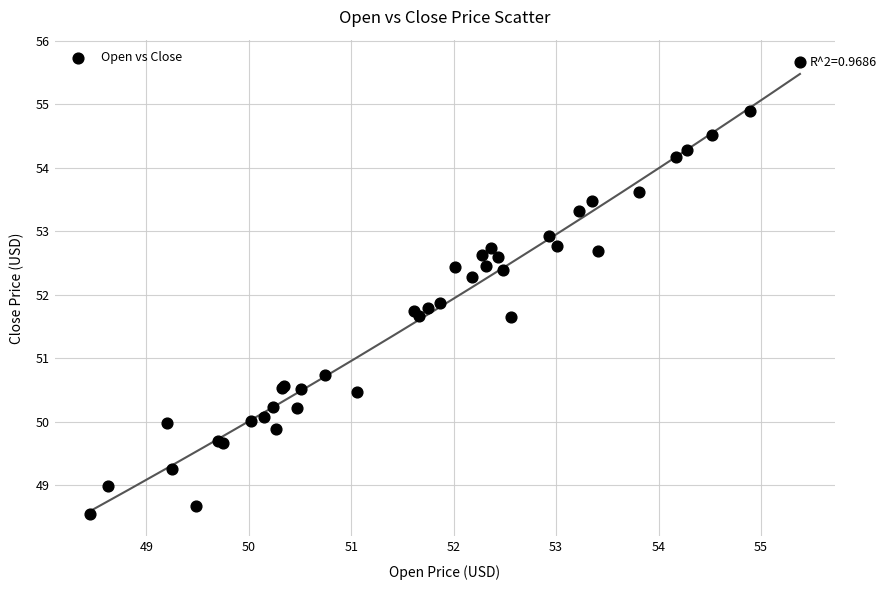

What Y value in the scatter plot is closest to 52?

51.9